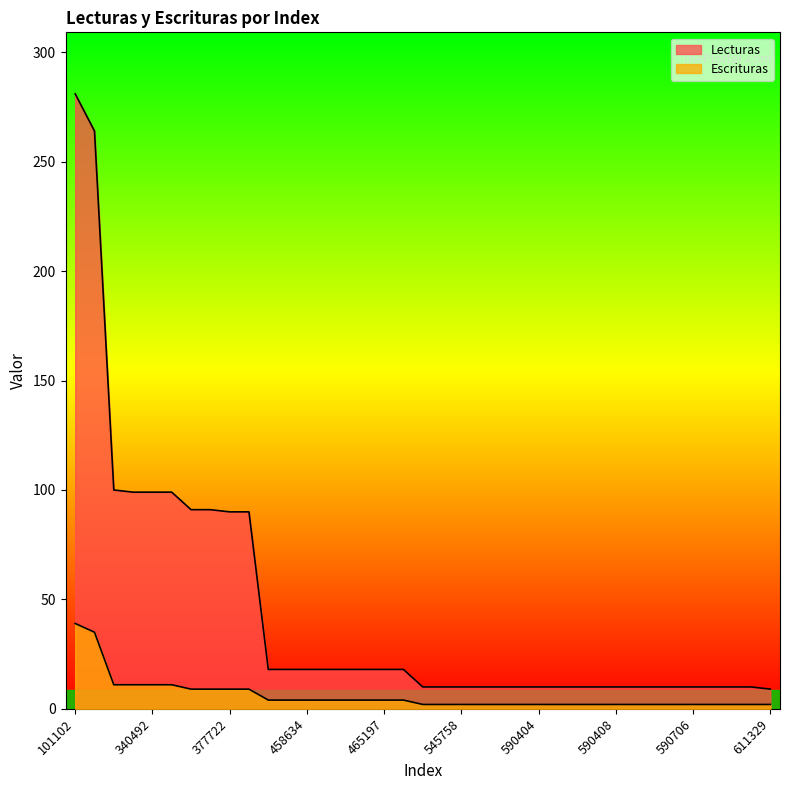

Rank the categories by Escrituras value from highest to lowest.

101102, 124520, 302065, 331634, 340492, 340493, 360087, 360088, 377722, 377723, 419841, 458633, 458634, 465007, 465008, 465034, 465197, 465389, 544769, 544770, 545758, 590341, 590402, 590403, 590404, 590405, 590406, 590407, 590408, 590409, 590424, 590610, 590706, 590707, 590790, 590804, 611329